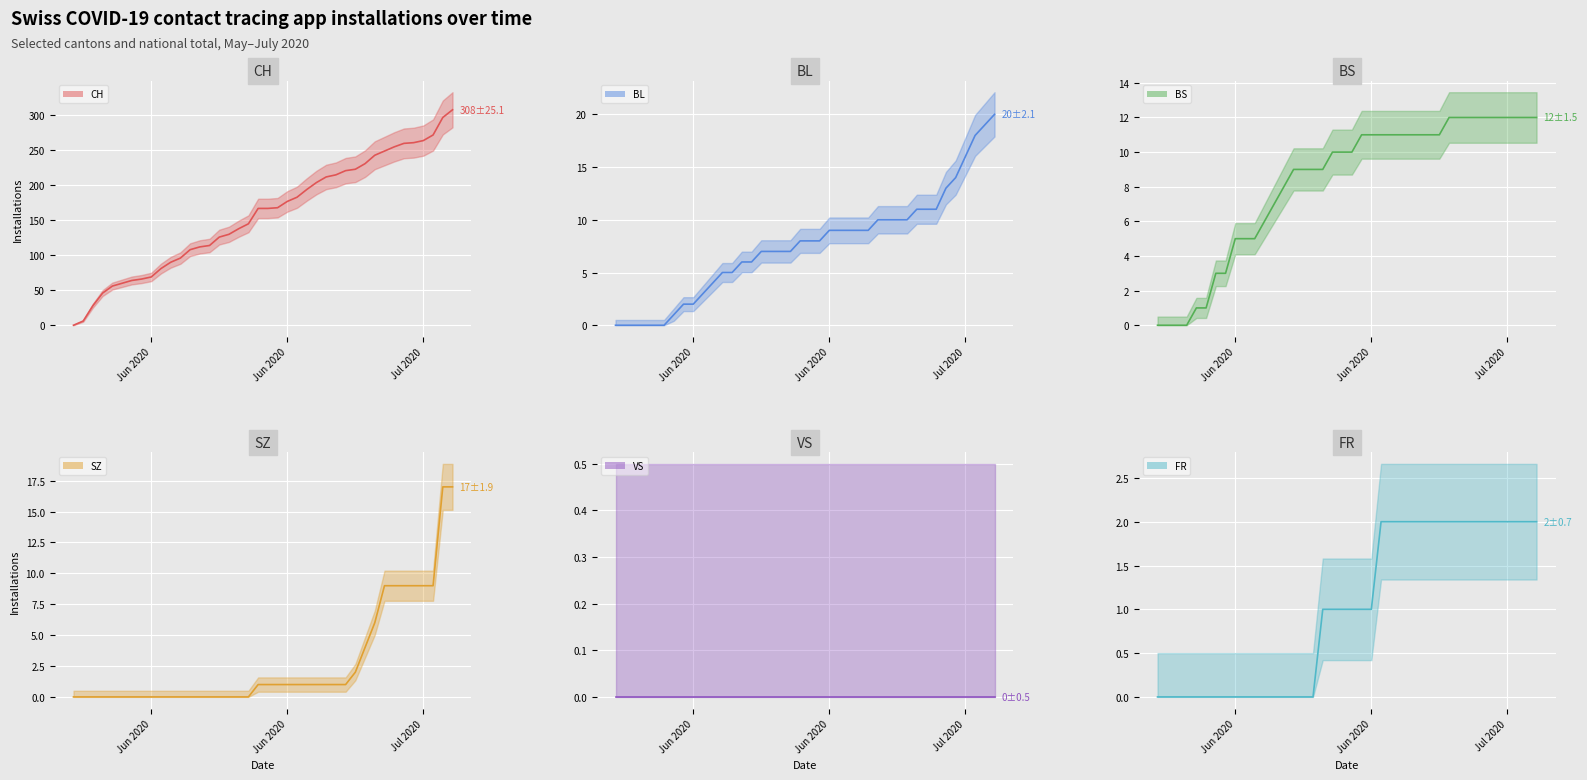

At which label does FR (line) reach its peak?

23